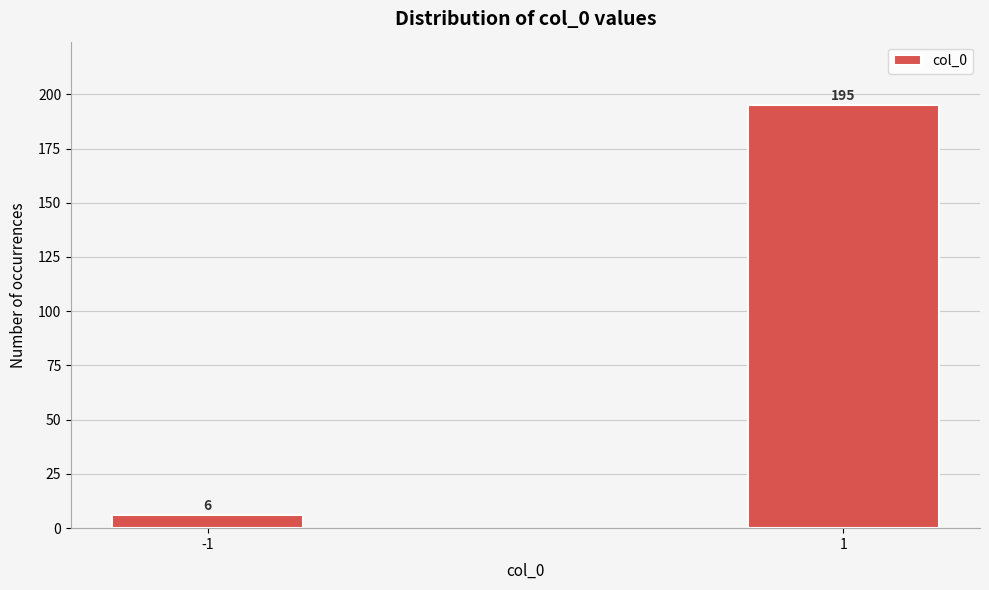

Reading left to right, transcribe all the data shown in this chart.

6	195